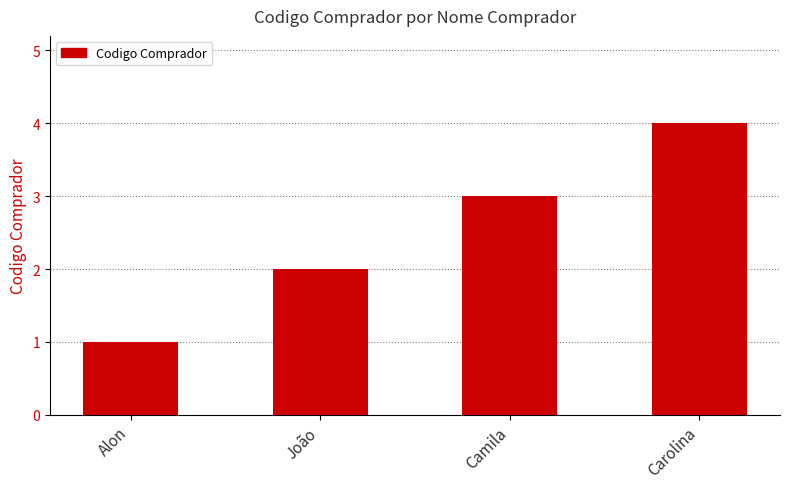

What is the difference between the maximum and minimum values?

3